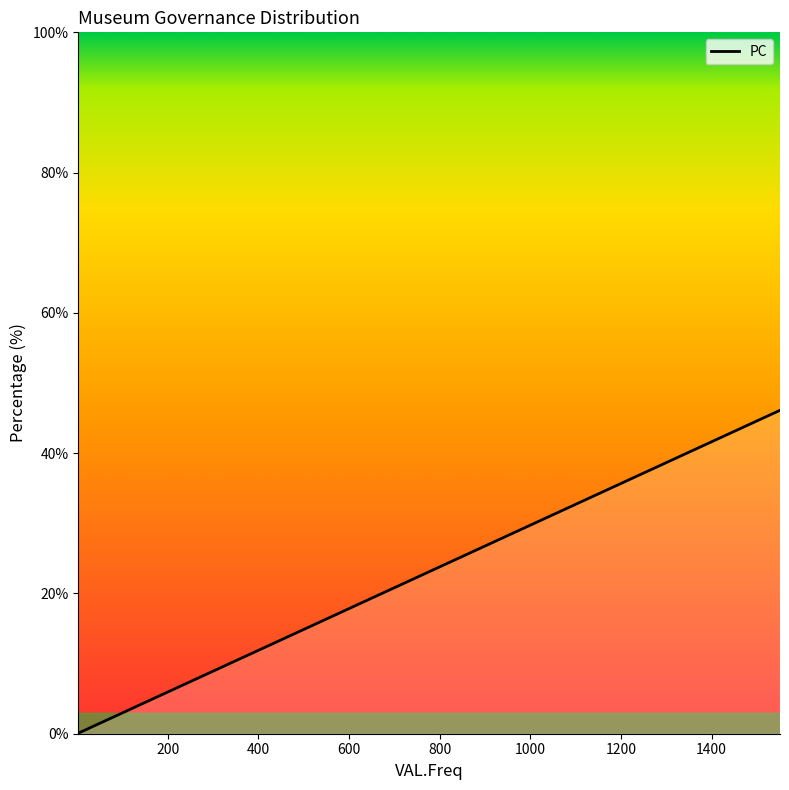

What is the maximum value shown in the chart?

46.1